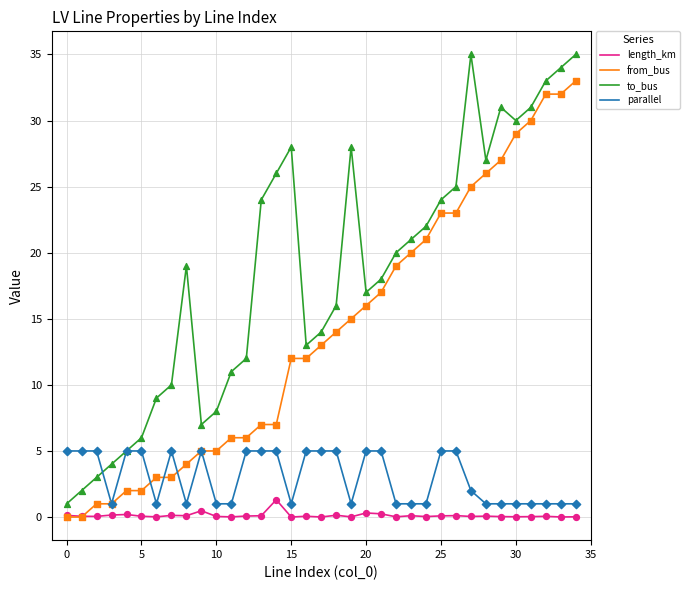

What is the highest value of the parallel series?

5.0